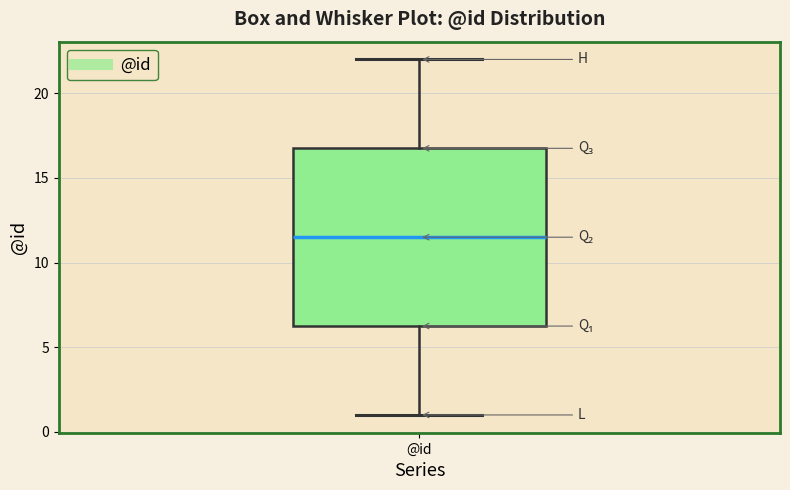

Where does the lower whisker of the box for @id end on the y-axis? The values are not printed on the chart, so give them approximately, as read against the axis.

1.0